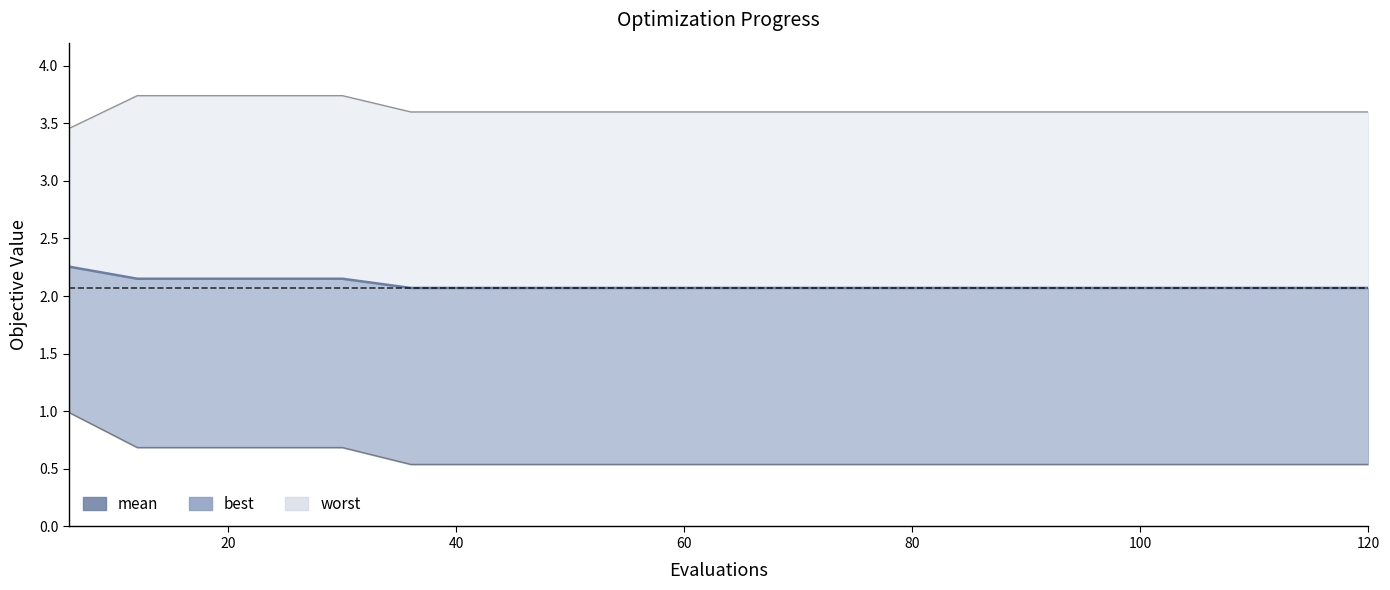

Read the value at 100.

2.1